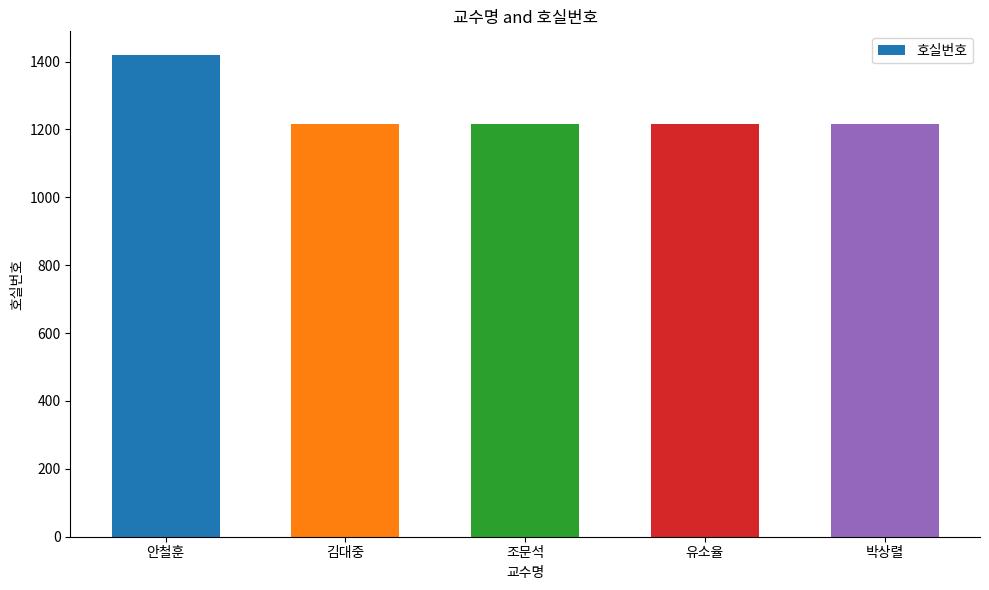

What is the ratio of the value at 안철훈 to the value at 박상렬?

1.2